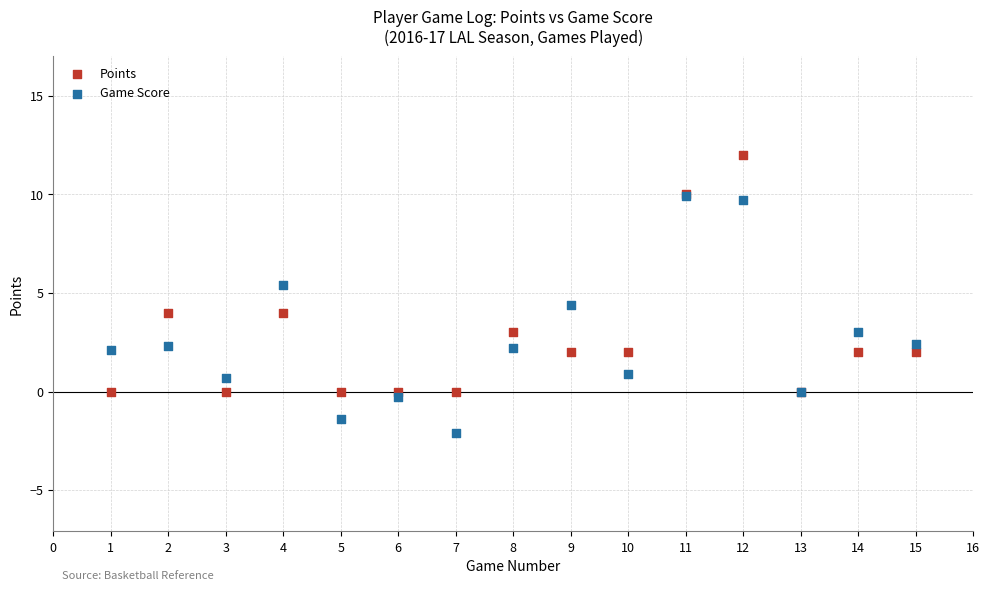

Which series contains the lowest Y value?

Game Score